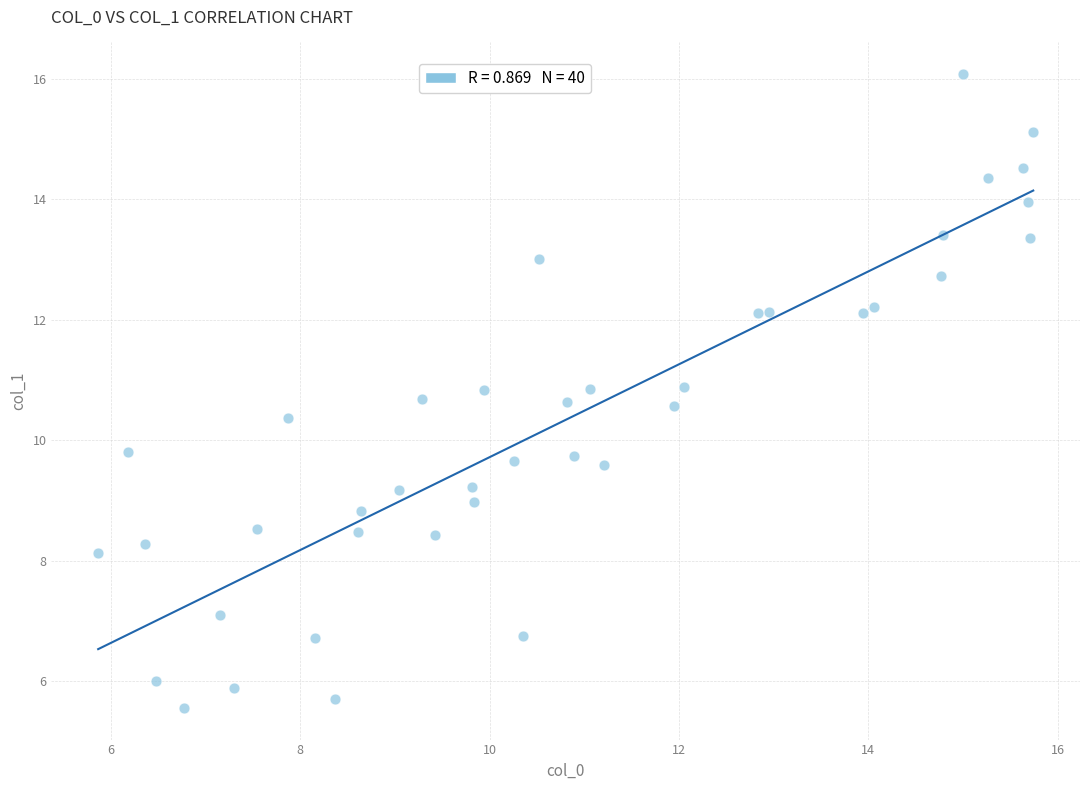

What is the range of Y values (max minus min)?

10.5